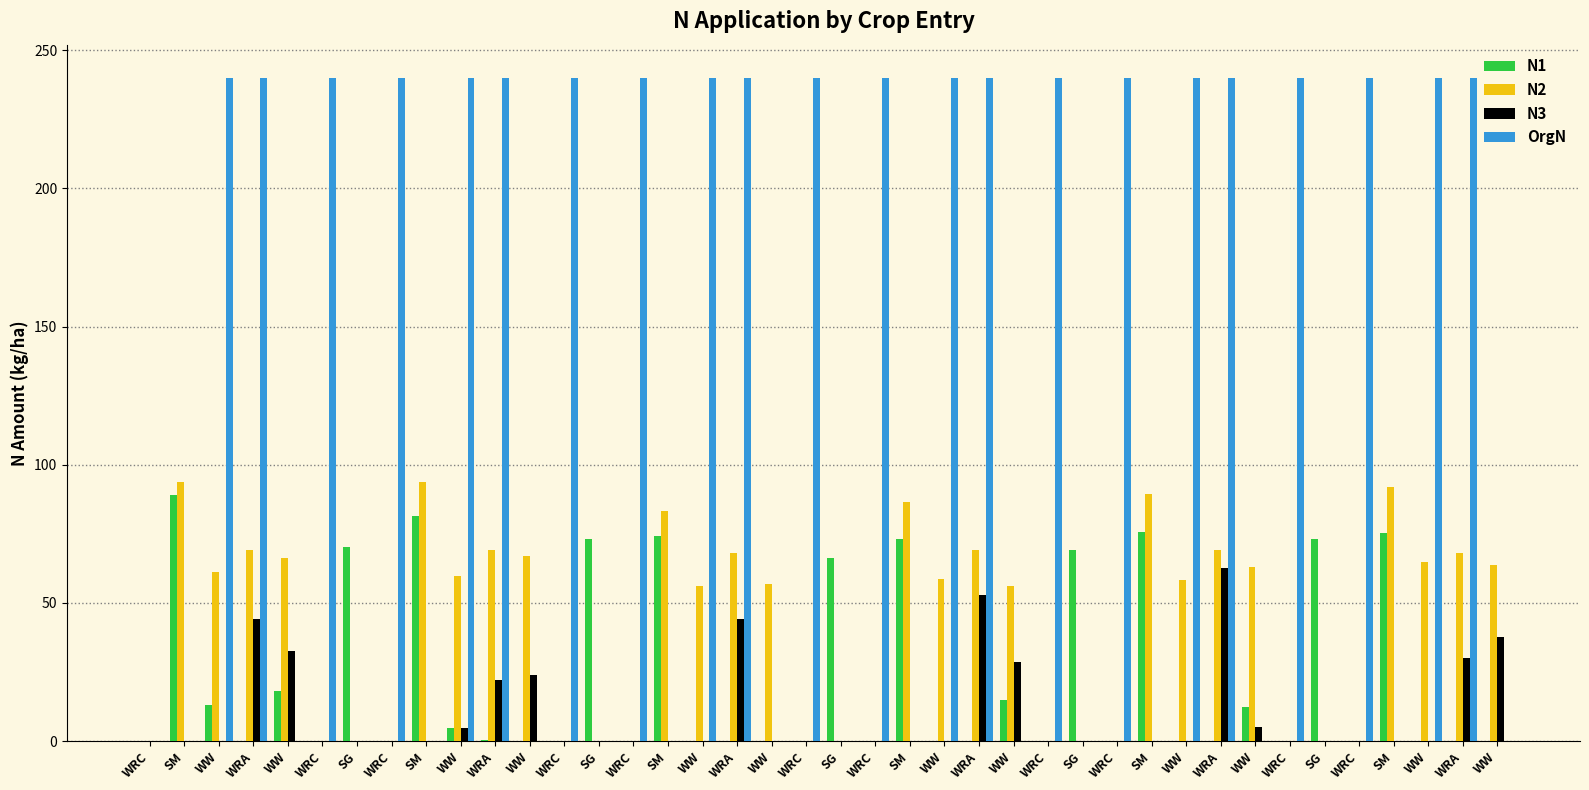

How many groups of bars are there?

40